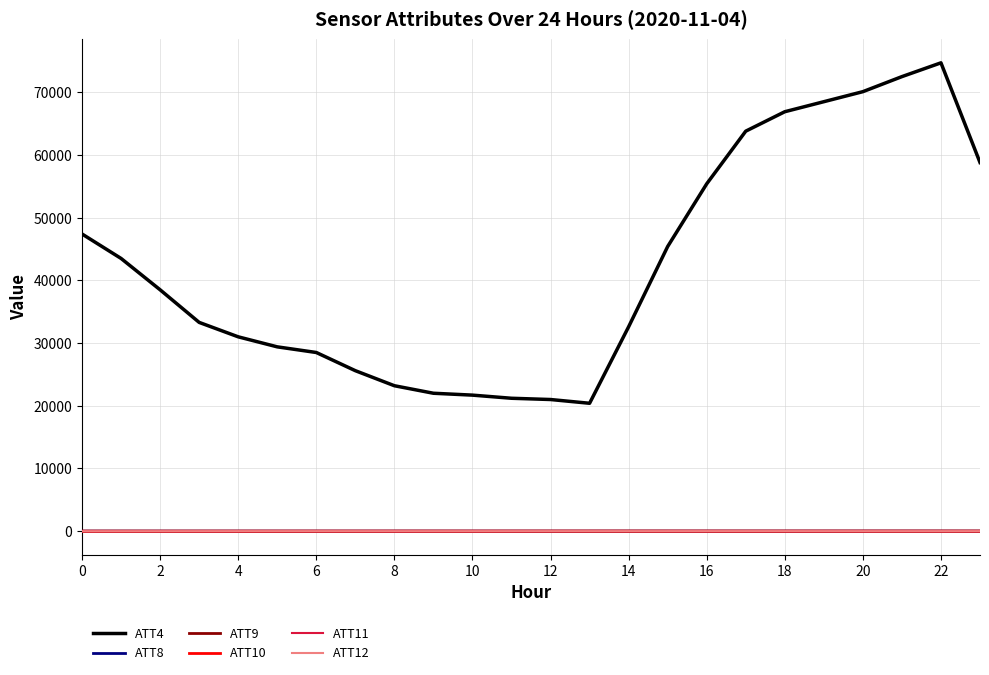

What is the average value of the ATT10 series?

1.4